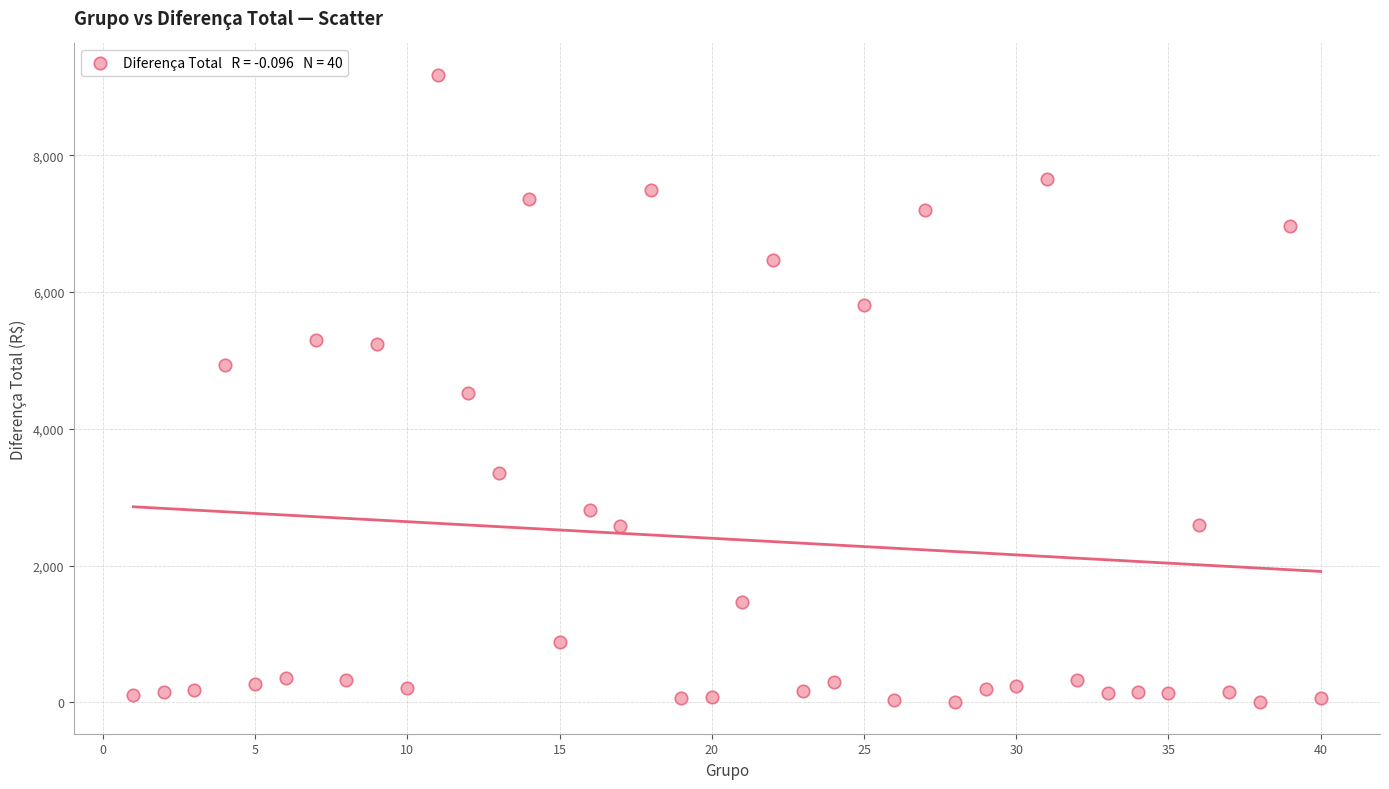

What is the range of Y values (max minus min)?

9172.3